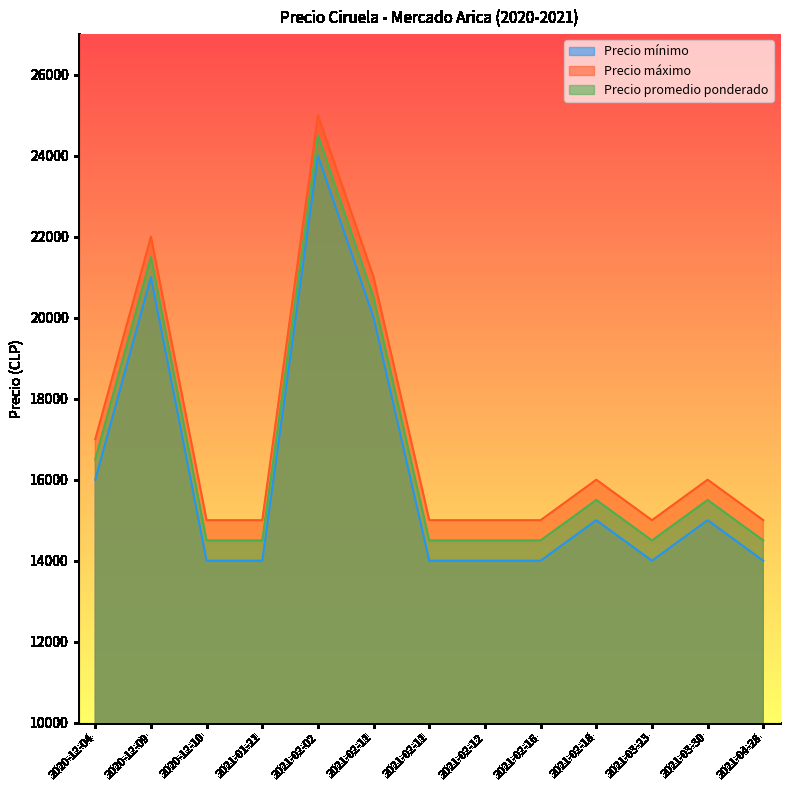

Is it true that Precio promedio ponderado equals 14500 at 2021-02-16?

True